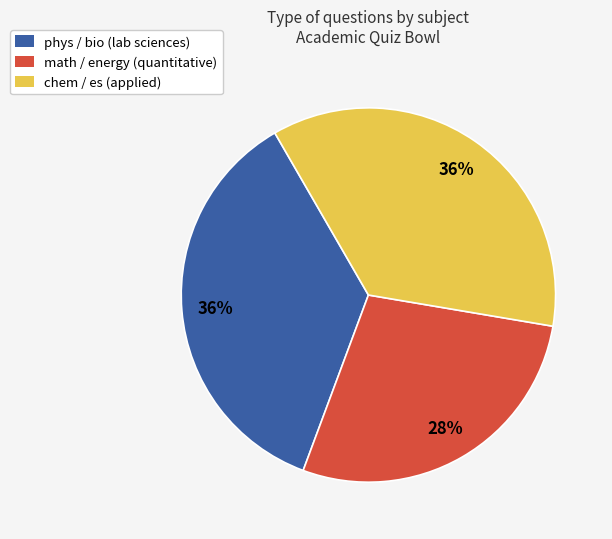

The phys / bio (lab sciences) slice represents 36% of the pie. True or false?

True